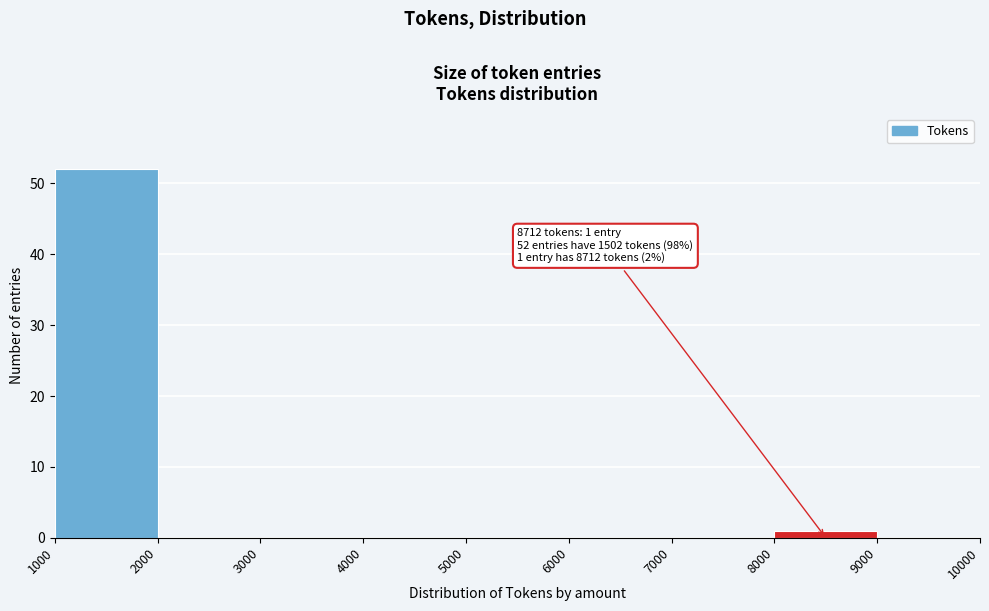

Over which range of the x-axis is the bar tallest?

1000 to 2000